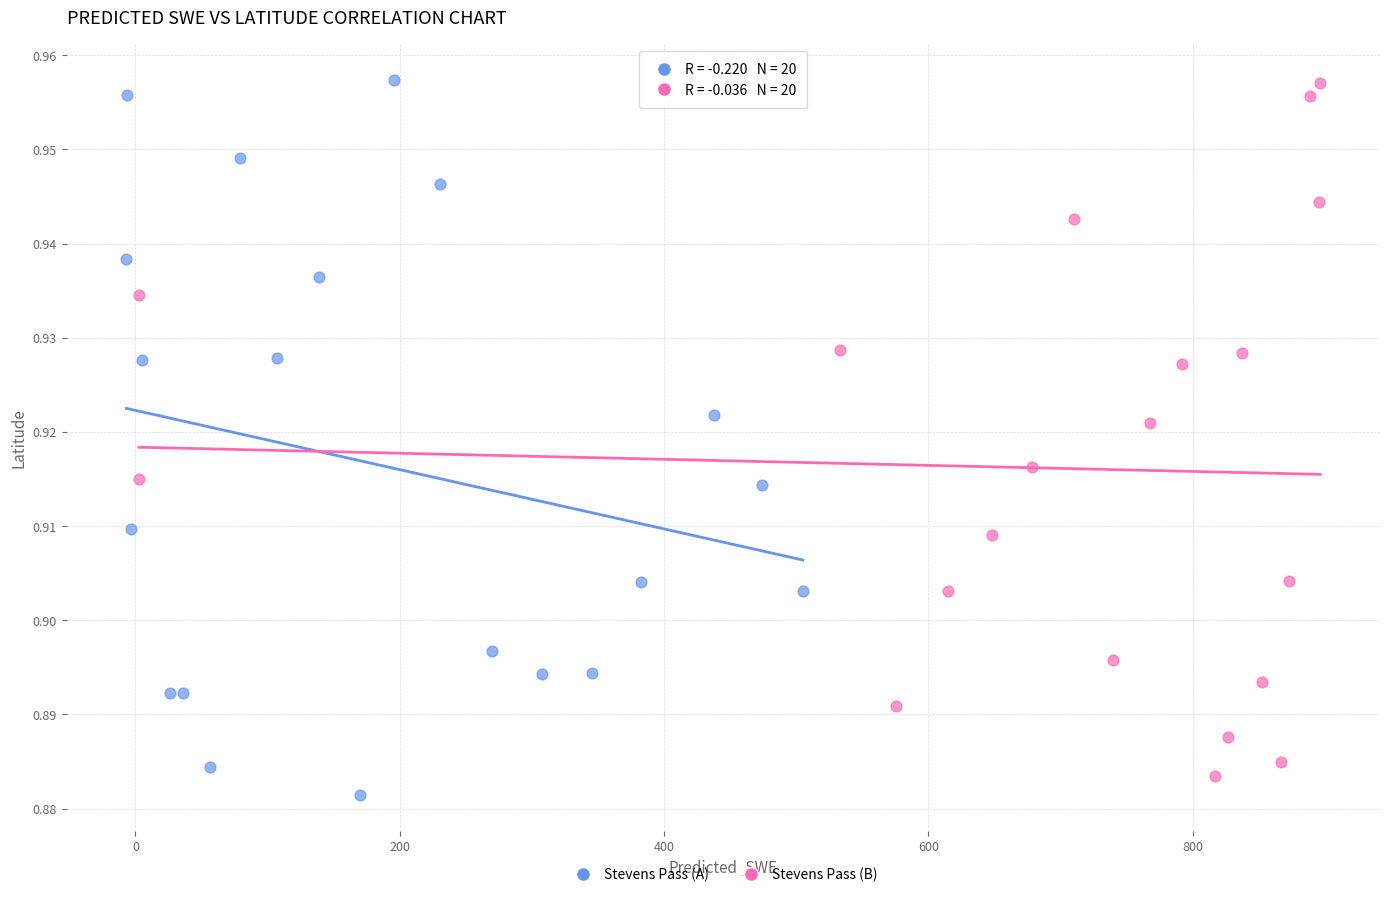

What are all the series names shown in the legend?

Stevens Pass (A), Stevens Pass (B)